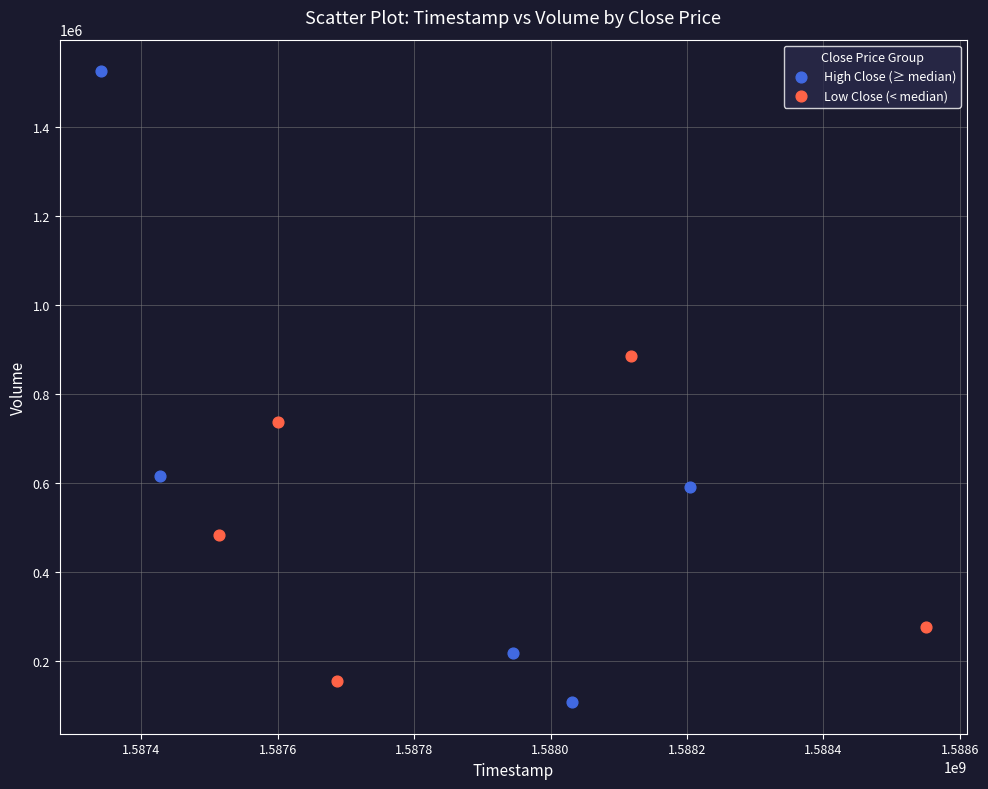

Which series contains the highest Y value?

High Close (≥ median)